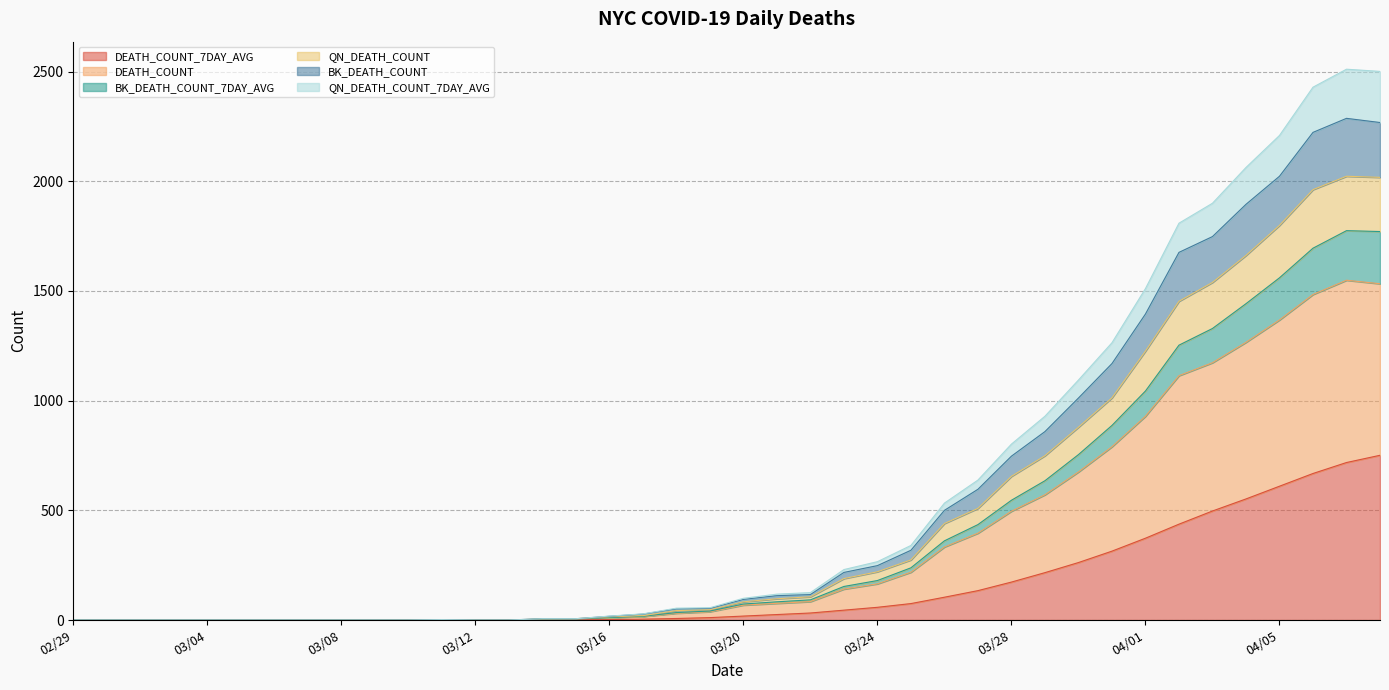

True or false: DEATH_COUNT_7DAY_AVG has more than 0 points higher than both neighbors.

False